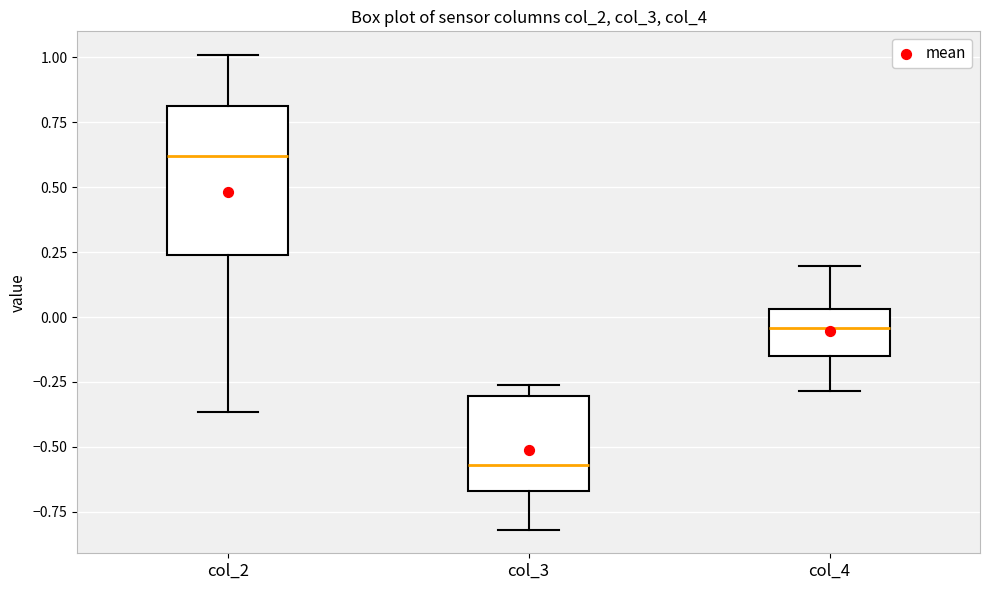

Where is the upper edge of the box for col_3 on the y-axis? The values are not printed on the chart, so give them approximately, as read against the axis.

-0.30